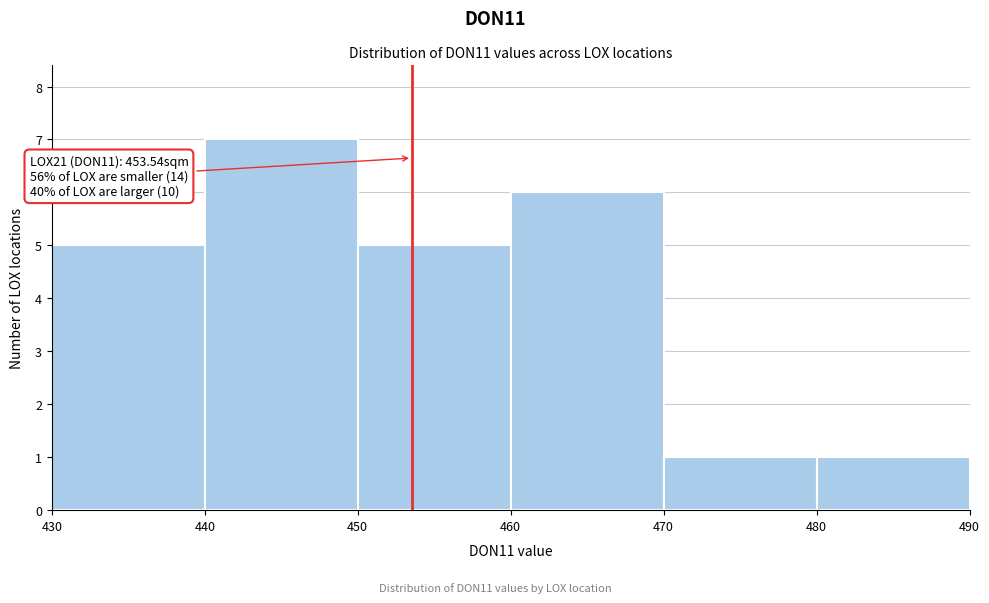

Over which range of the x-axis is the bar tallest?

440 to 450